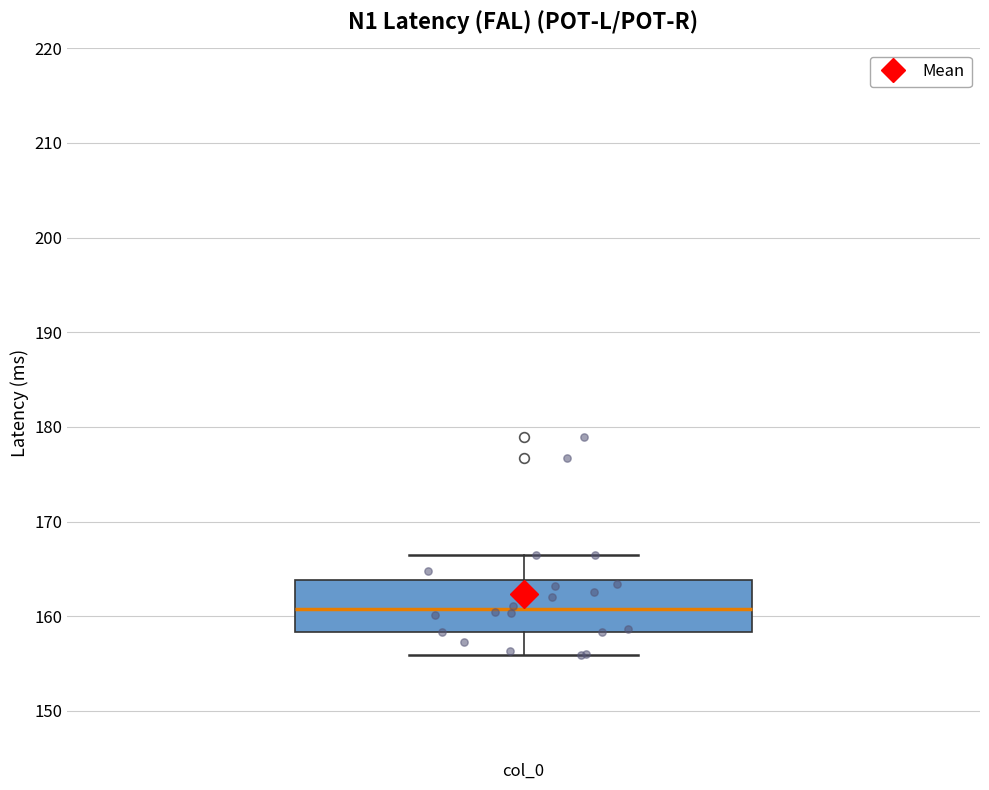

Read this box plot against the y-axis: the position of the median line, the range covered by the box, and the ends of both whiskers. The values are not printed on the chart, so give them approximately, as read against the axis.

median 161, box 158 to 164, whiskers 156 to 167